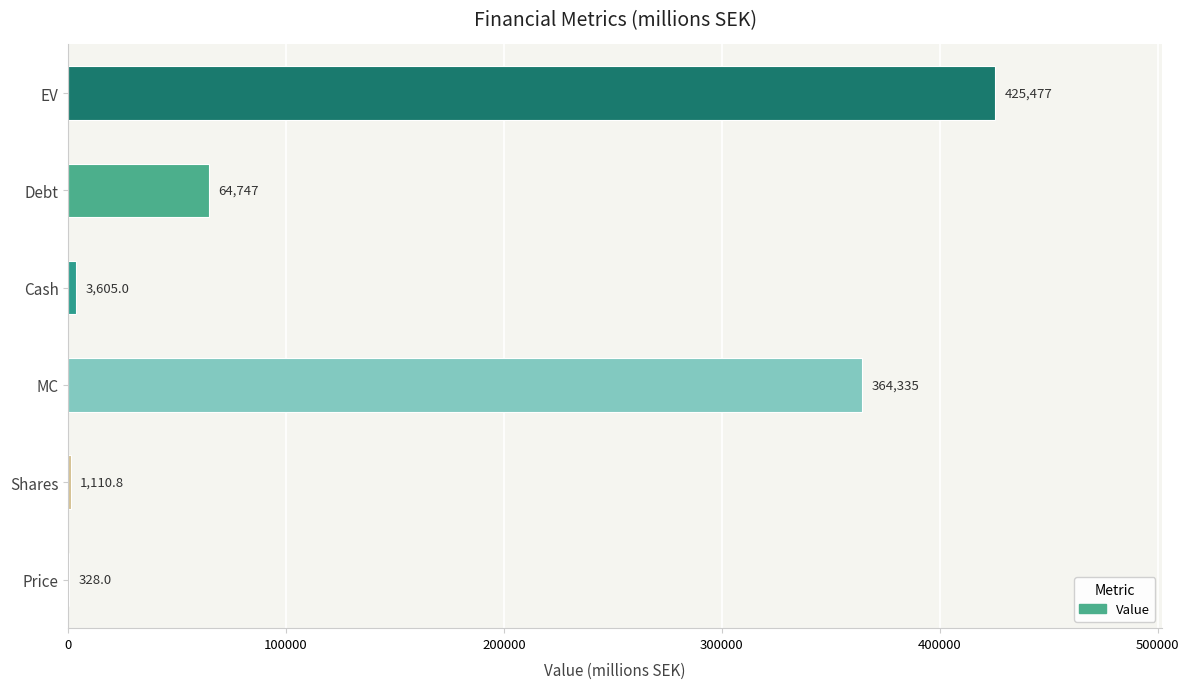

What is the sum of all values?

859601.8